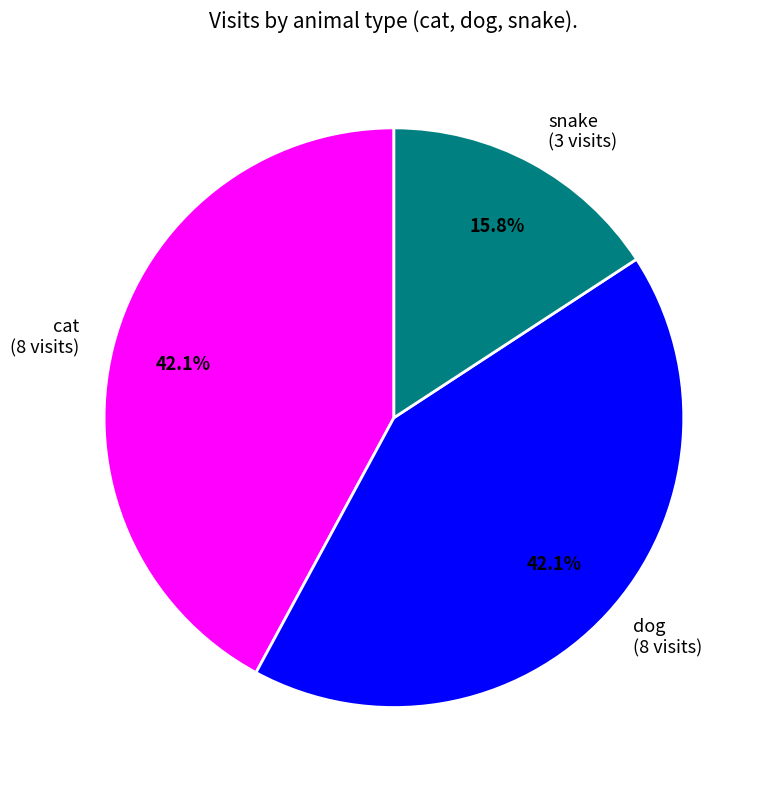

What is the smallest slice in the pie chart?

snake (3 visits)